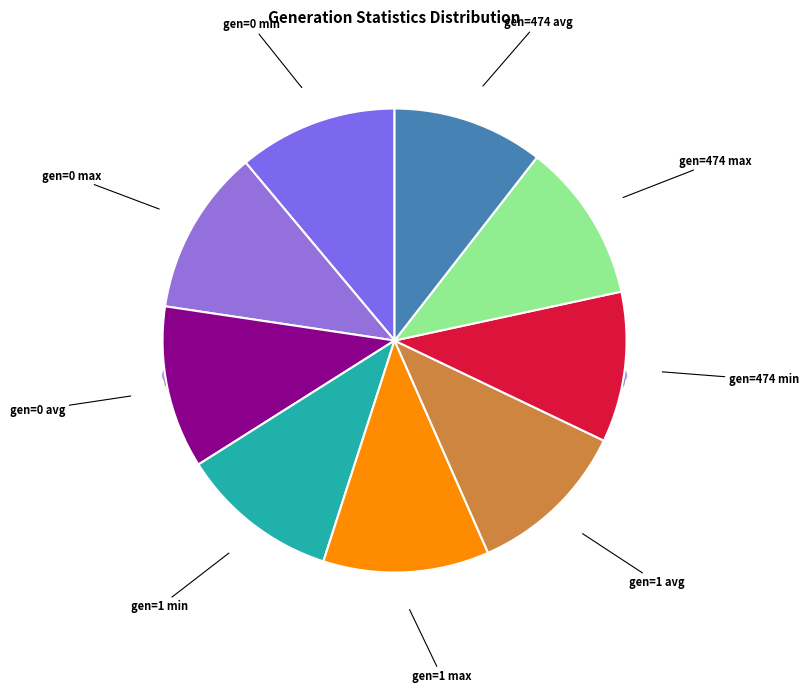

What percentage is the gen=474 avg slice, to the nearest percent?

11%